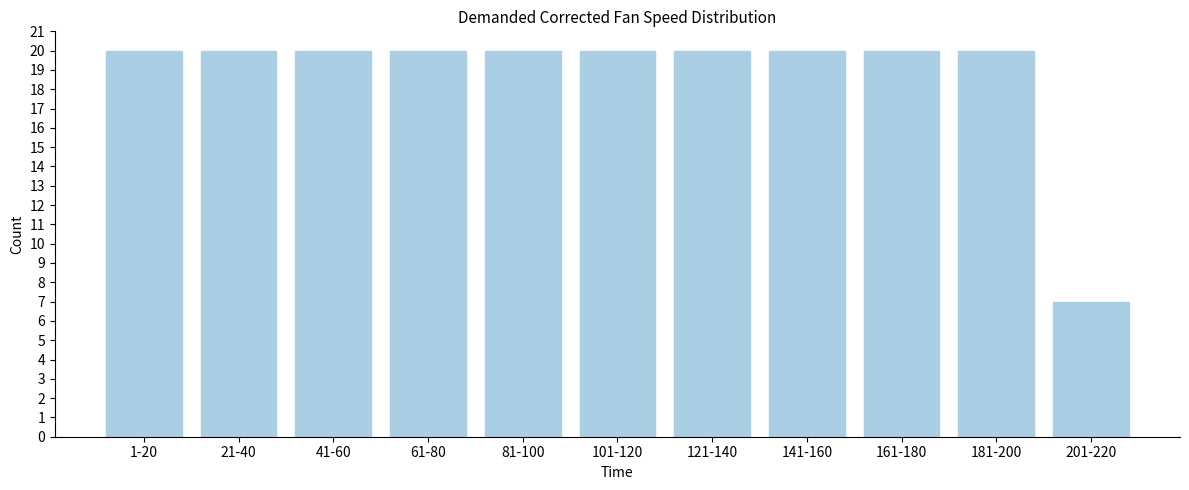

Reading left to right, extract all data points from this chart.

20	20	20	20	20	20	20	20	20	20	7